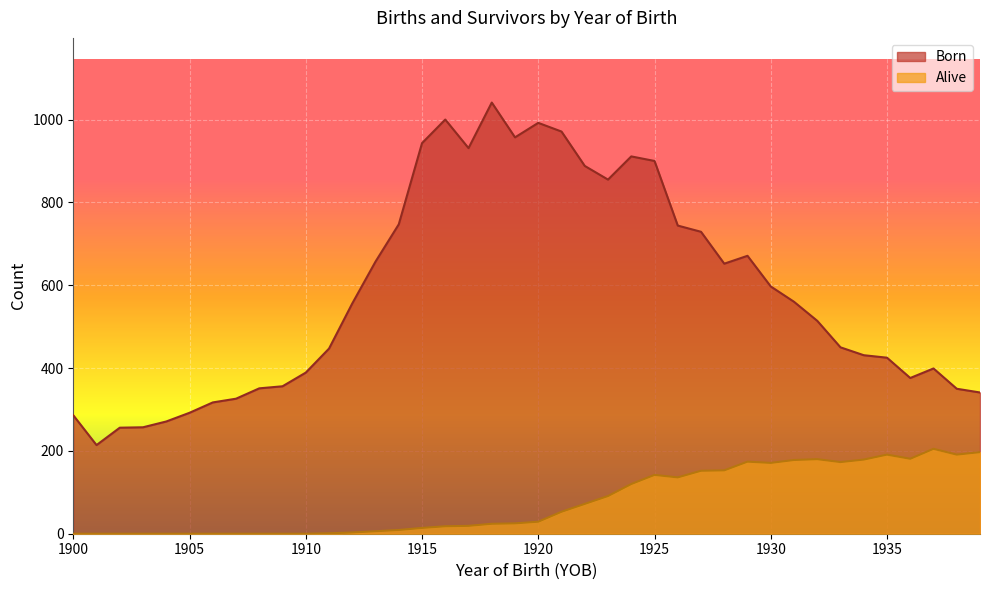

Reading left to right, extract all data points from this chart.

Born: 1900=286	1901=214	1902=256	1903=257	1904=271	1905=292	1906=317	1907=326	1908=351	1909=356	1910=389	1911=447	1912=556	1913=657	1914=747	1915=943	1916=1000	1917=931	1918=1041	1919=957	1920=992	1921=971	1922=888	1923=855	1924=911	1925=900	1926=744	1927=729	1928=652	1929=671	1930=597	1931=560	1932=514	1933=450	1934=431	1935=425	1936=376	1937=399	1938=350	1939=341
Alive: 1900=0	1901=0	1902=0	1903=0	1904=0	1905=0	1906=0	1907=0	1908=0	1909=0	1910=0	1911=1	1912=3	1913=6	1914=9	1915=14	1916=18	1917=19	1918=24	1919=25	1920=29	1921=53	1922=72	1923=91	1924=120	1925=142	1926=136	1927=152	1928=153	1929=174	1930=171	1931=178	1932=180	1933=173	1934=179	1935=191	1936=181	1937=205	1938=191	1939=197